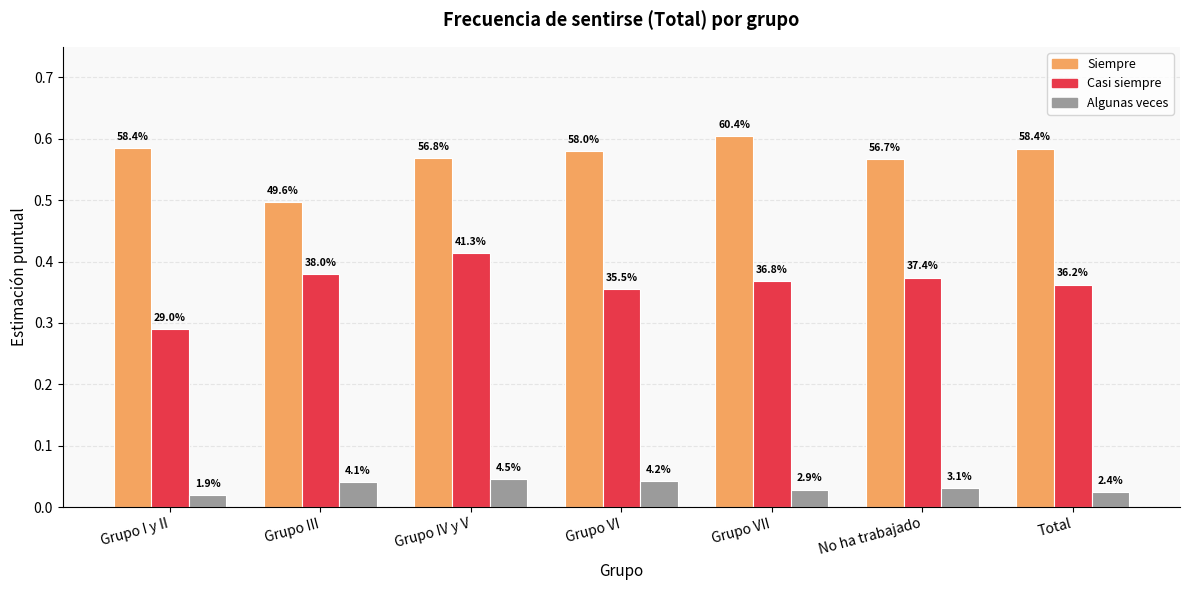

What are all the series names shown in the legend?

Siempre, Casi siempre, Algunas veces